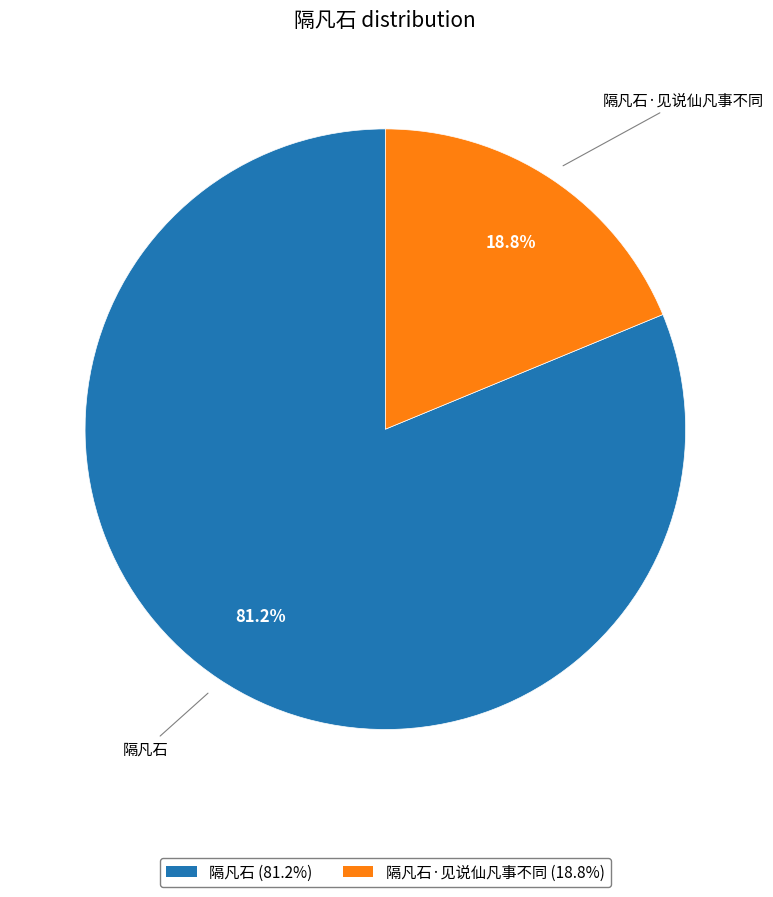

Is there any slice that represents more than half of the pie?

Yes